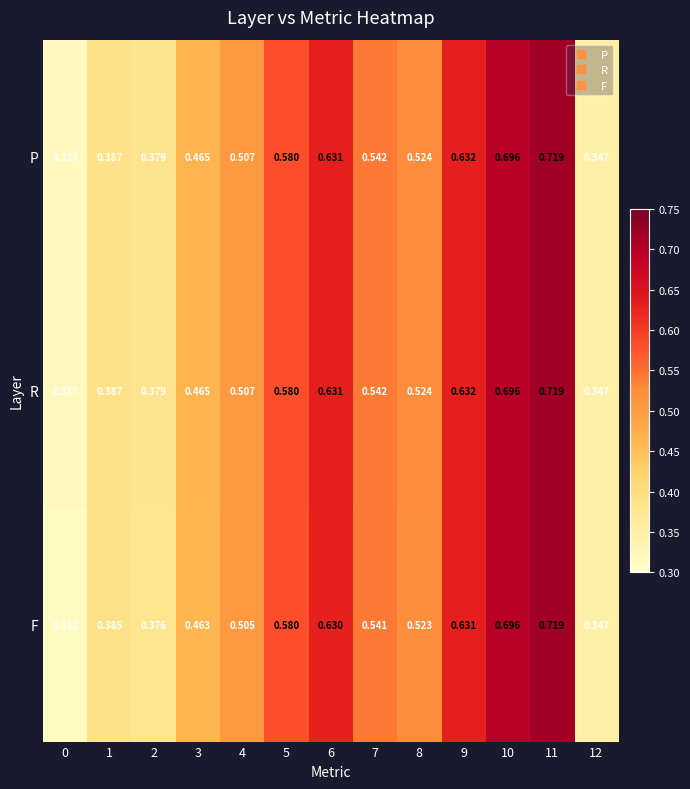

Is the value of F at 11 greater than the value of R at 0?

Yes